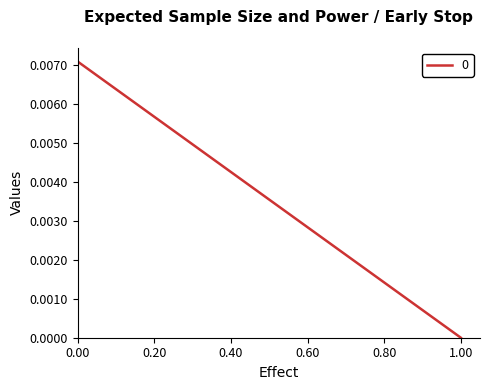

Is this an area chart (filled region under the line)?

No